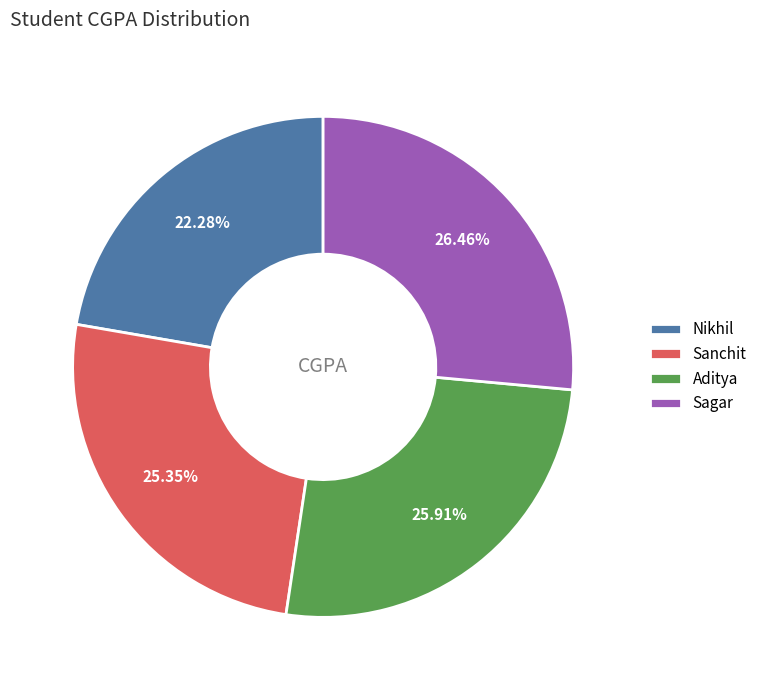

Count the number of slices in the pie.

4